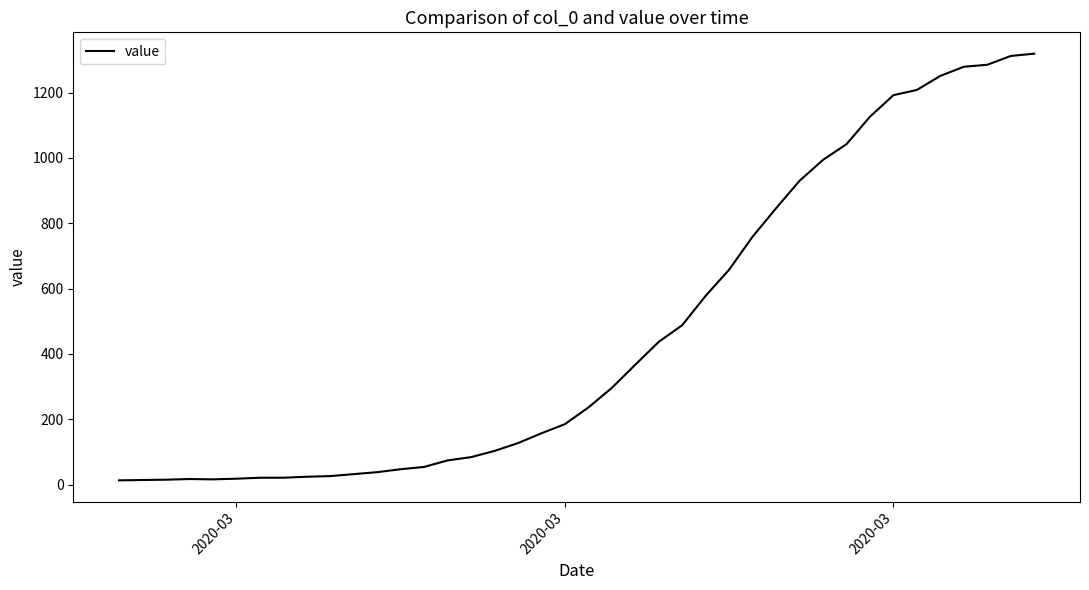

What is the greatest value displayed?

1319